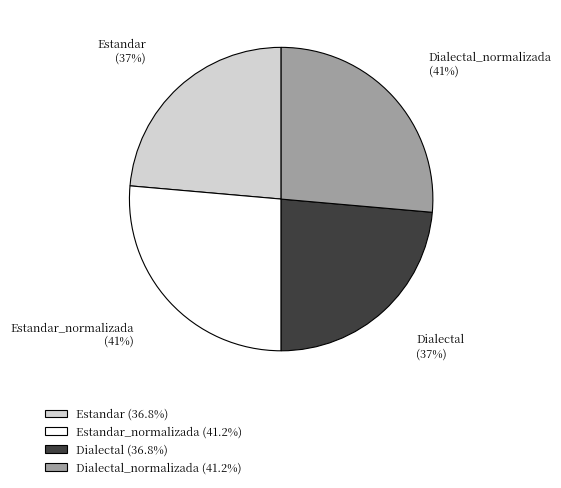

Is it true that Dialectal_normalizada is 19% of the pie?

False